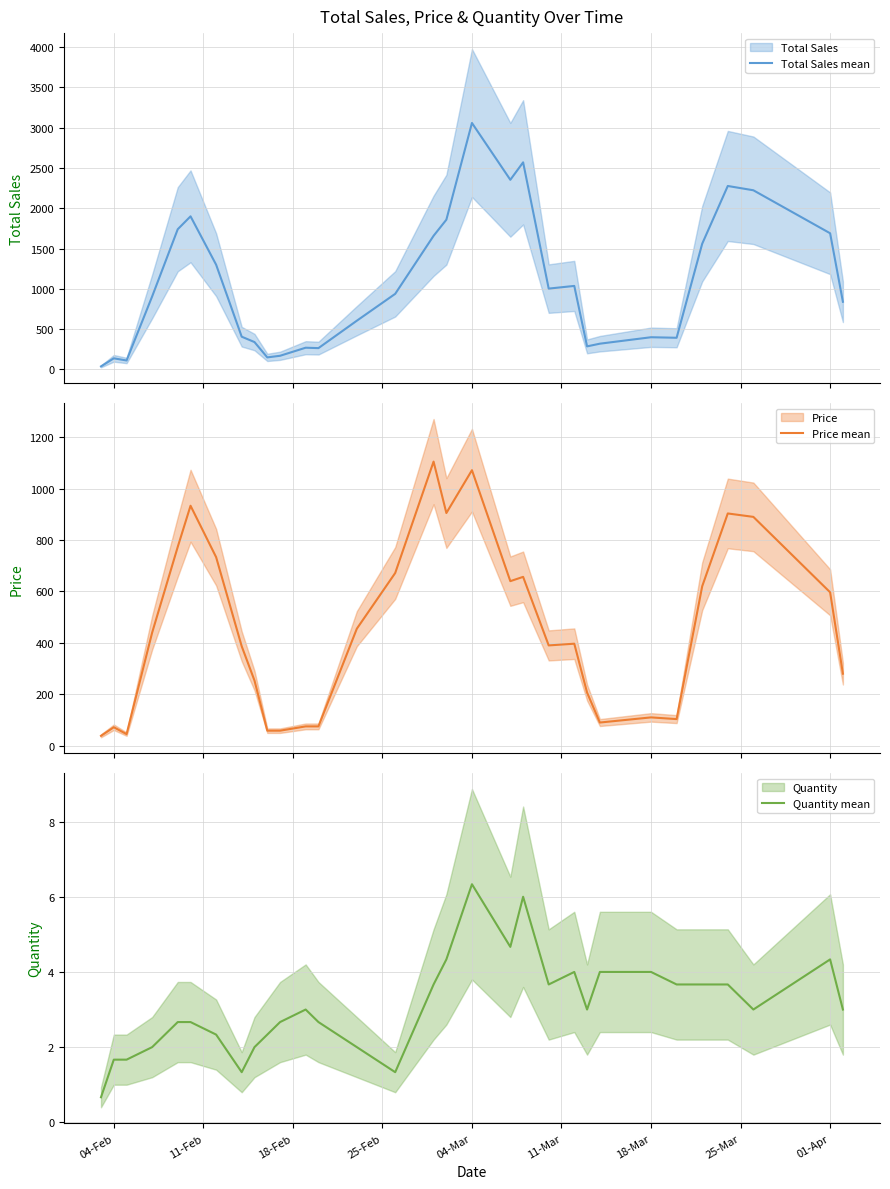

In Total Sales mean, how many points are lower than both neighbors (excluding endpoints)?

7